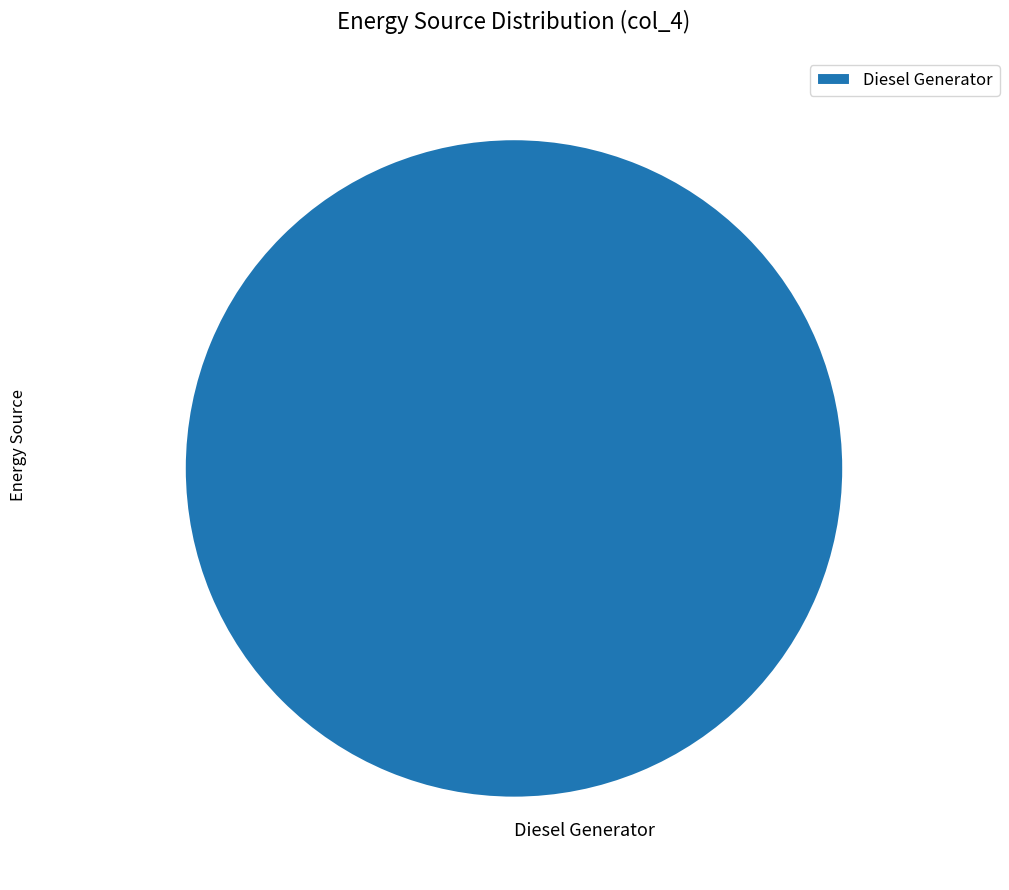

Rank the categories by value from lowest to highest.

Diesel Generator